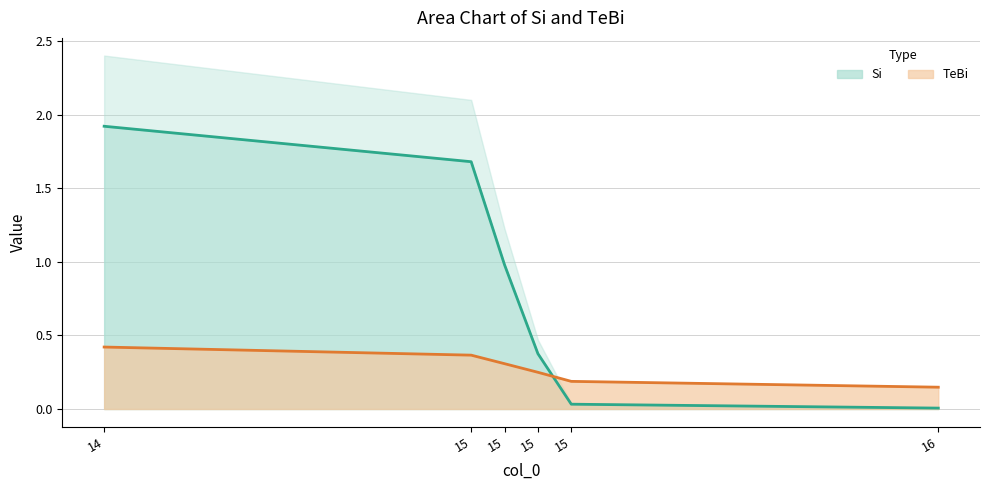

Which series has the largest total across all categories?

Si